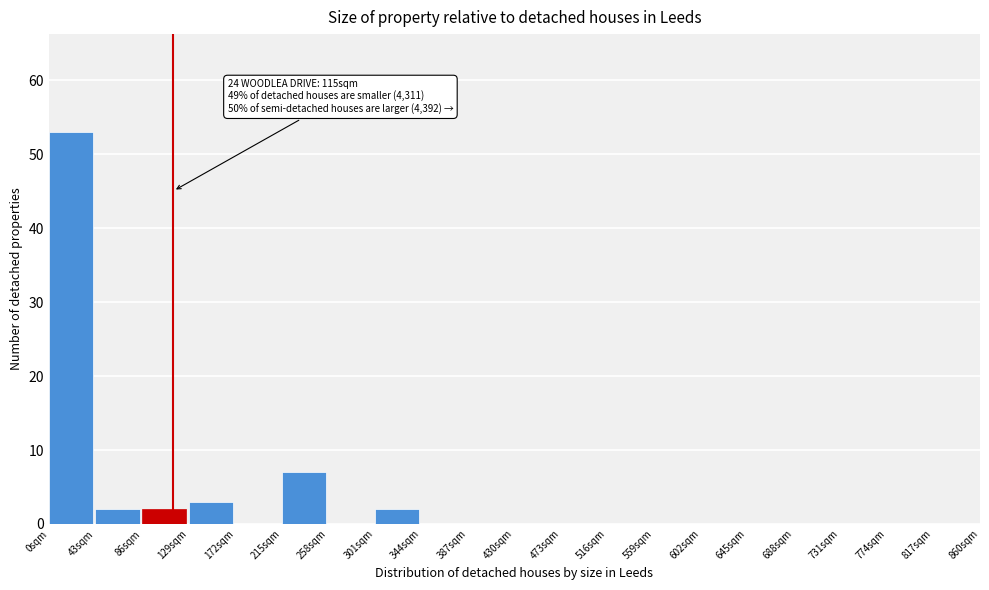

Reading right to left, extract all data points from this chart.

817sqm=0	774sqm=0	731sqm=0	688sqm=0	645sqm=0	602sqm=0	559sqm=0	516sqm=0	473sqm=0	430sqm=0	387sqm=0	344sqm=0	301sqm=2	258sqm=0	215sqm=7	172sqm=0	129sqm=3	86sqm=2	43sqm=2	0sqm=53